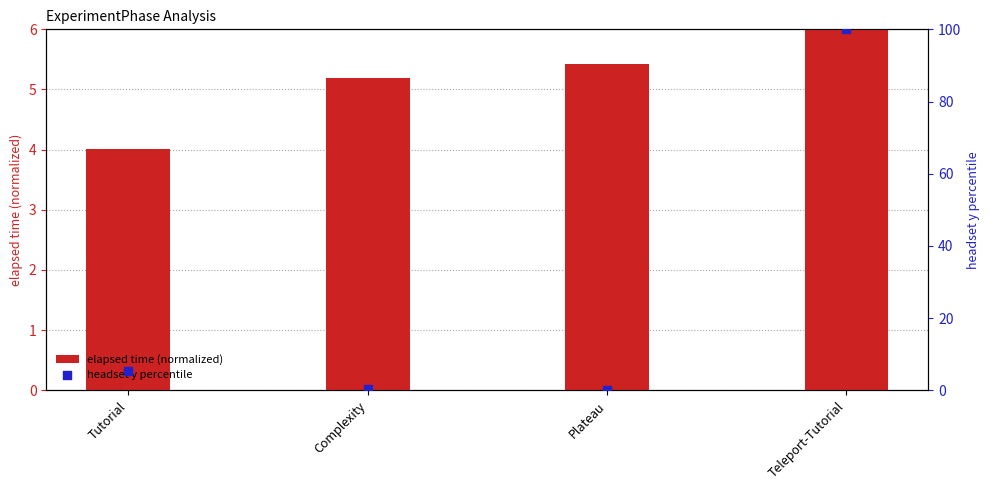

Which series has the largest Y range (max minus min)?

headset y percentile